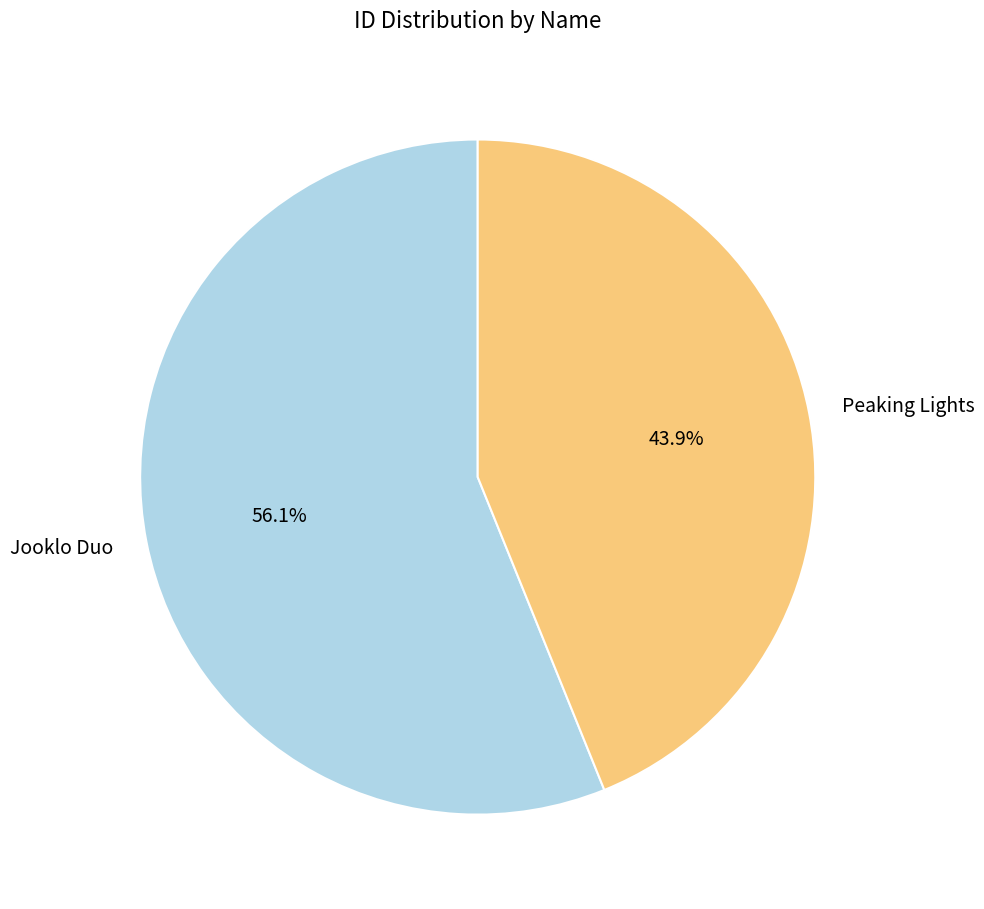

To the nearest percent, what percentage of the pie is Jooklo Duo?

56%